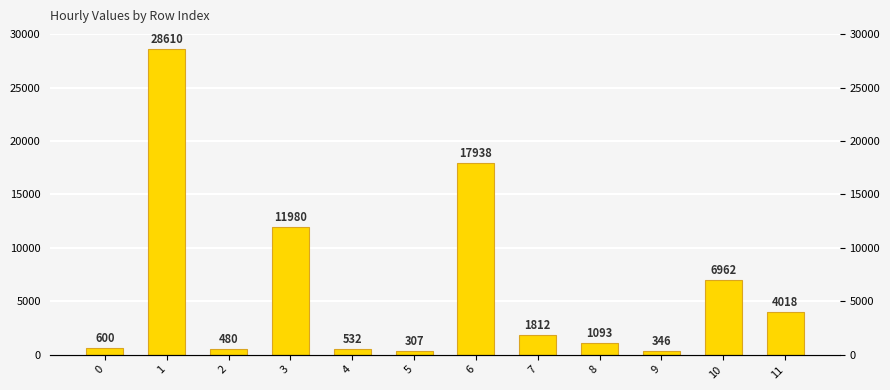

Read the value at 2, to the nearest 100.

500